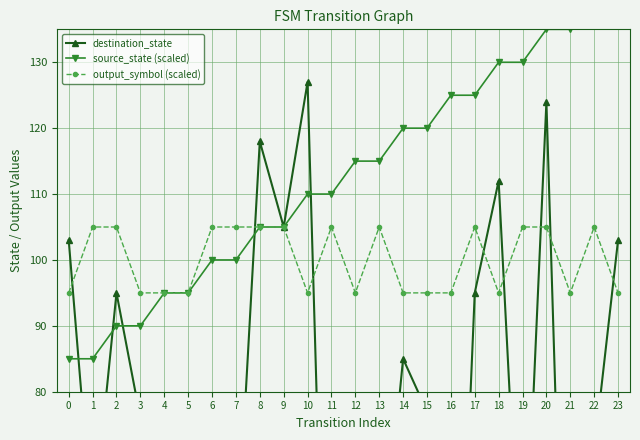

Reading left to right, what are all the values shown in this chart?

destination_state: 0=103	1=59	2=95	3=76	4=27	5=69	6=1	7=53	8=118	9=105	10=127	11=2	12=44	13=48	14=85	15=77	16=9	17=95	18=112	19=42	20=124	21=6	22=71	23=103
source_state (scaled): 0=85	1=85	2=90	3=90	4=95	5=95	6=100	7=100	8=105	9=105	10=110	11=110	12=115	13=115	14=120	15=120	16=125	17=125	18=130	19=130	20=135	21=135	22=140	23=140
output_symbol (scaled): 0=95	1=105	2=105	3=95	4=95	5=95	6=105	7=105	8=105	9=105	10=95	11=105	12=95	13=105	14=95	15=95	16=95	17=105	18=95	19=105	20=105	21=95	22=105	23=95